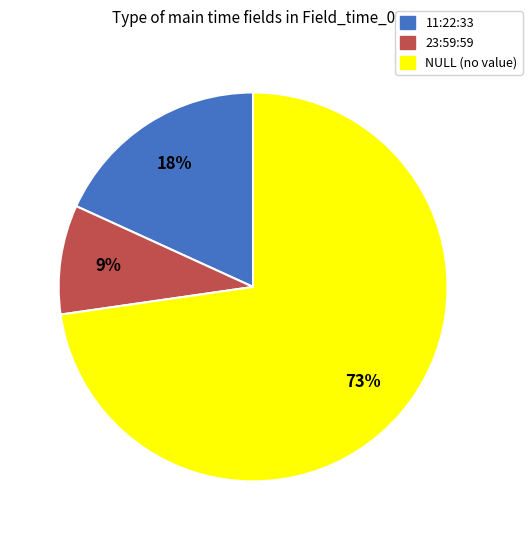

Is it true that 23:59:59 is 21% of the pie?

False